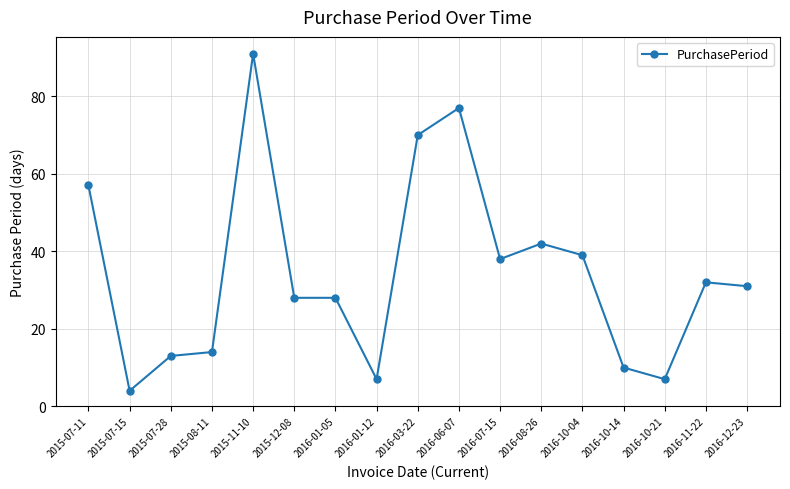

What is the label of the 5th point from the left?

2015-11-10